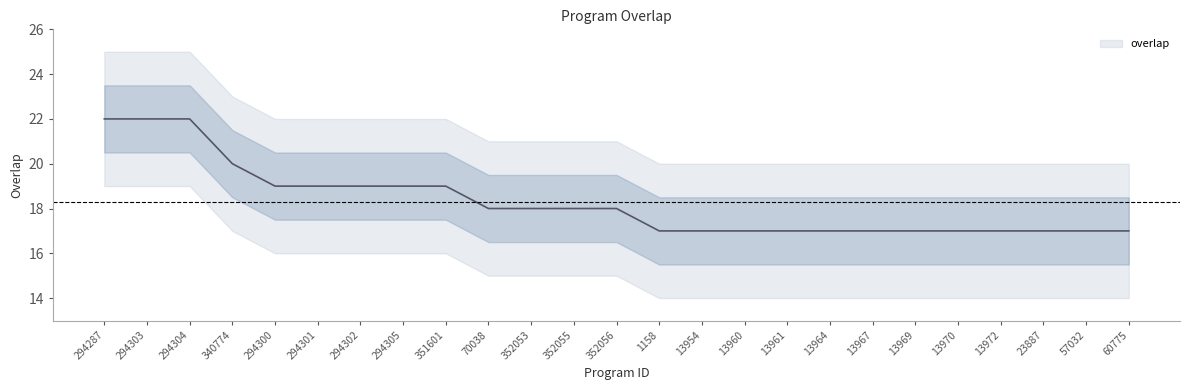

What value does the data have at 294301?

19